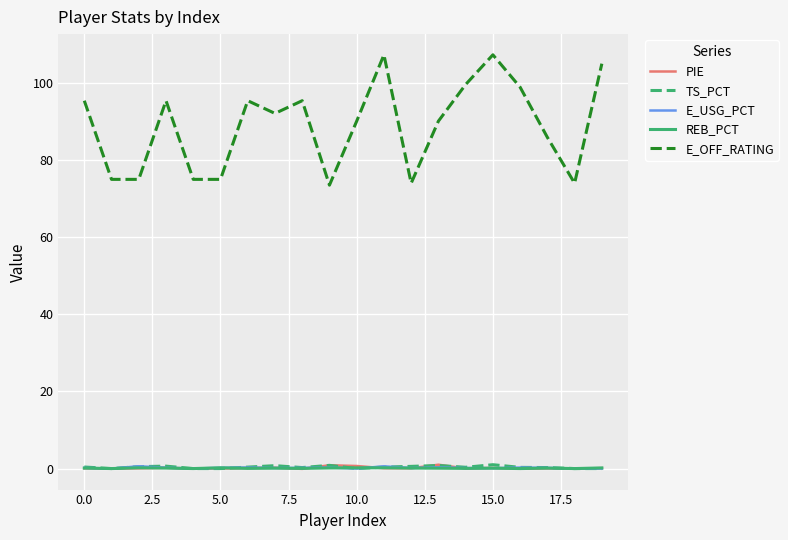

How many lines are shown in the chart?

5